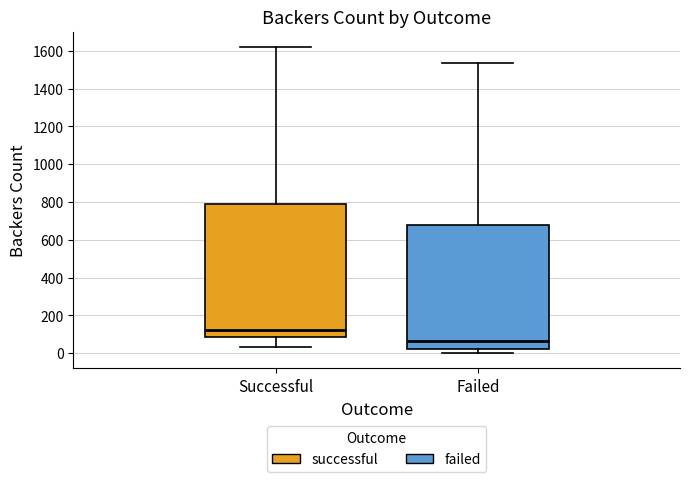

Which box is the tallest, from its lower edge to its upper edge?

Successful